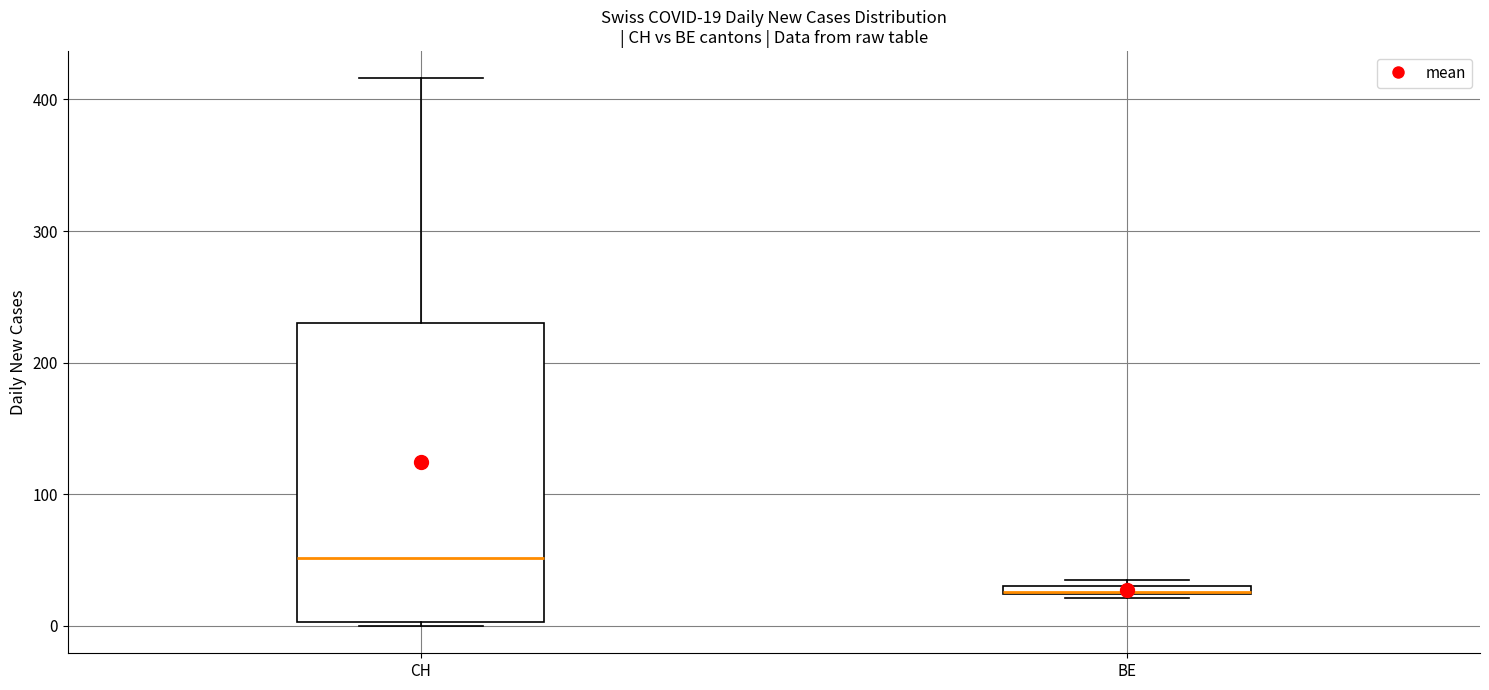

Comparing the boxes themselves (not the whiskers), which one is the tallest?

CH